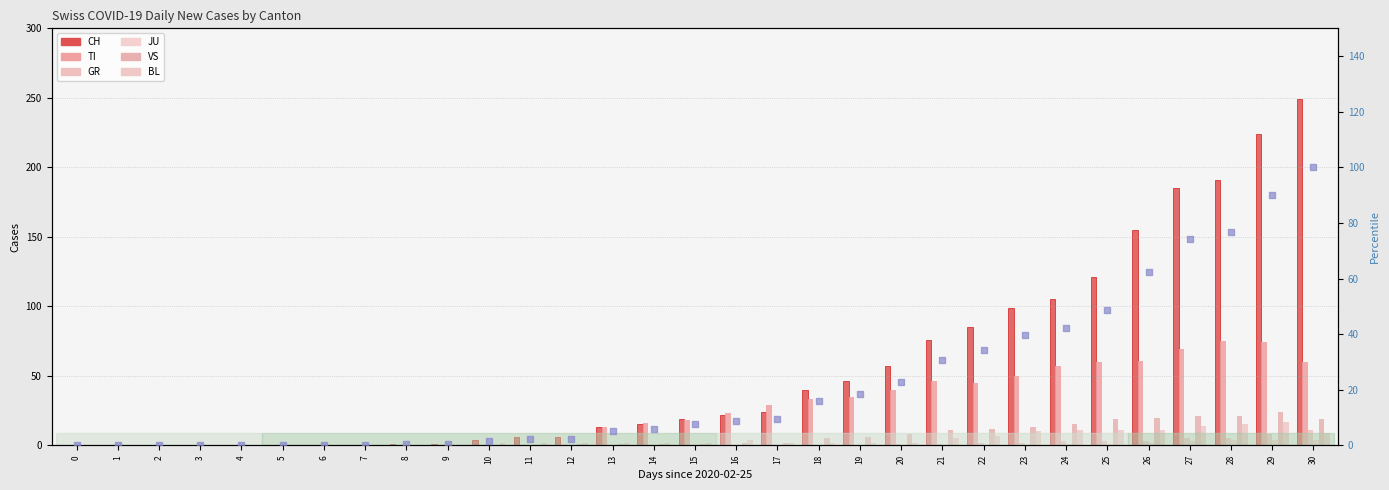

Which series reaches the maximum Y coordinate?

CH